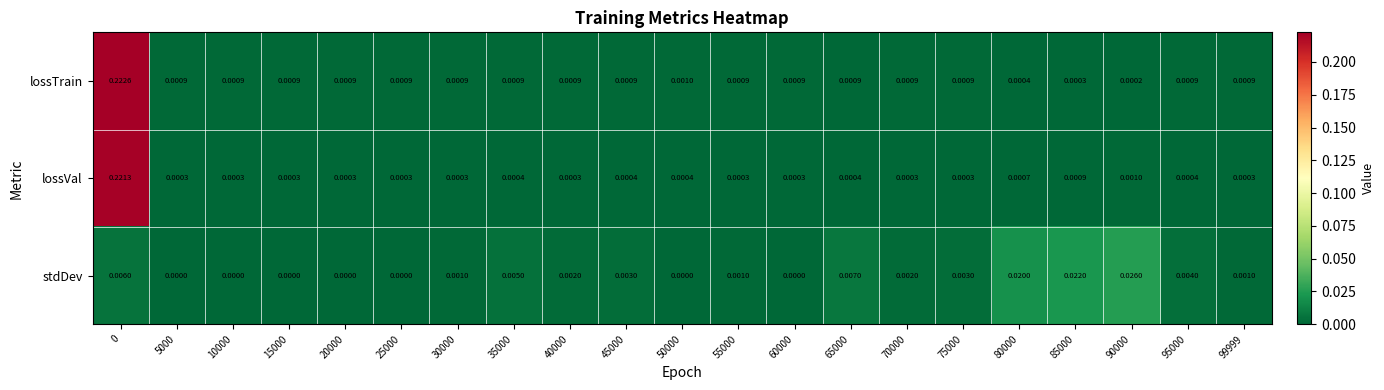

List the series in order of their peak value, lowest first.

stdDev, lossVal, lossTrain